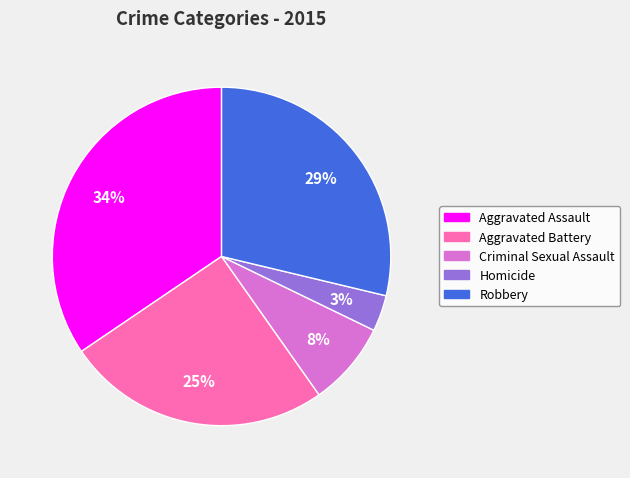

How many slices are in this pie chart?

5